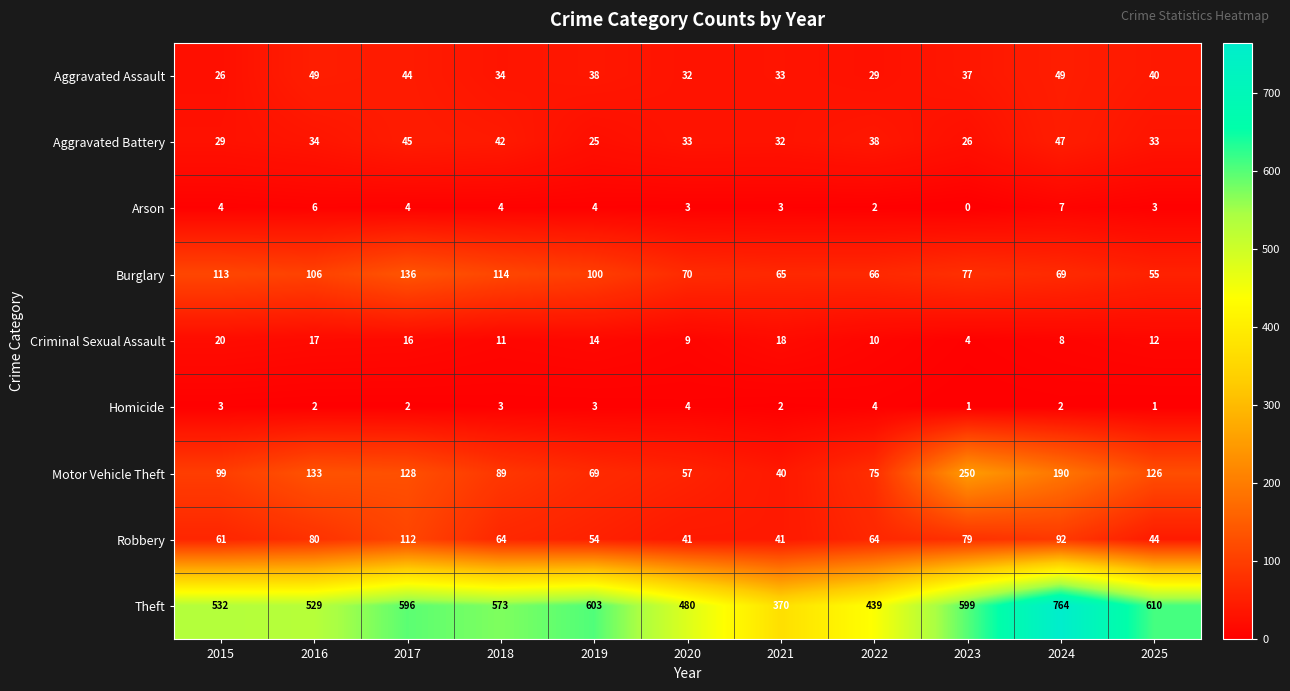

How many data points does each series have?

11